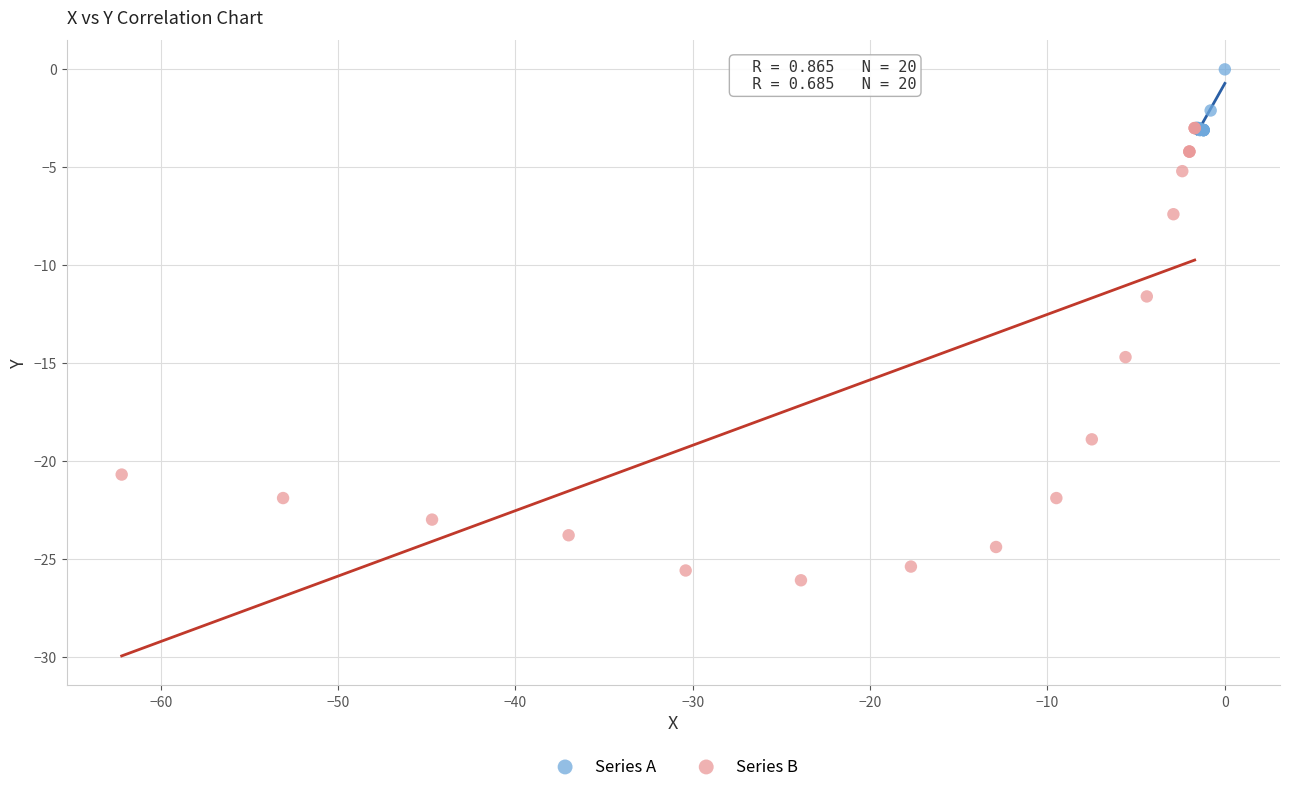

Which series reaches the minimum Y coordinate?

Series B